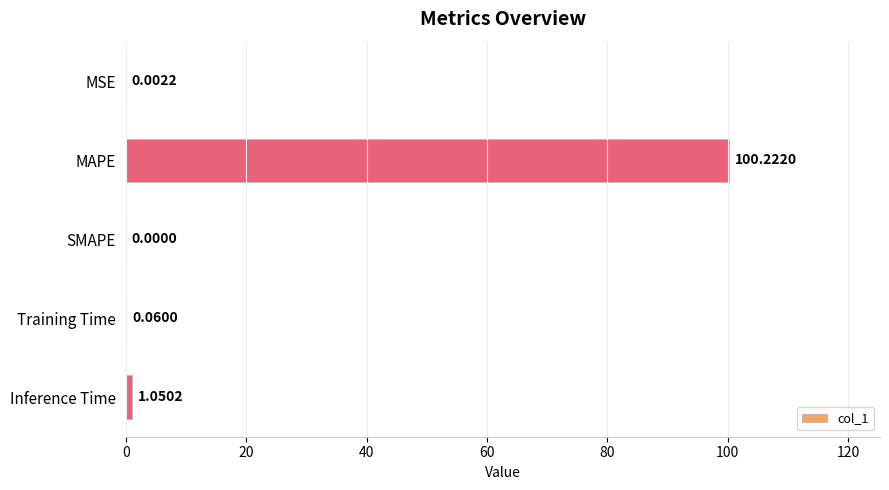

Count the number of categories in the chart.

5